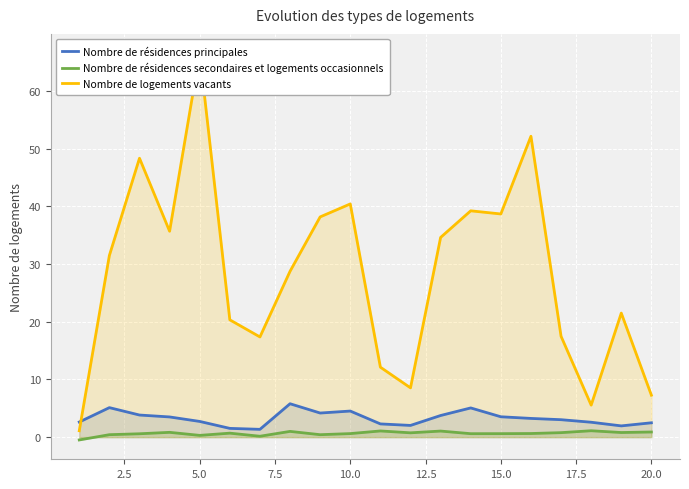

True or false: Nombre de résidences principales has a value of 2.7 at 5.0.

True